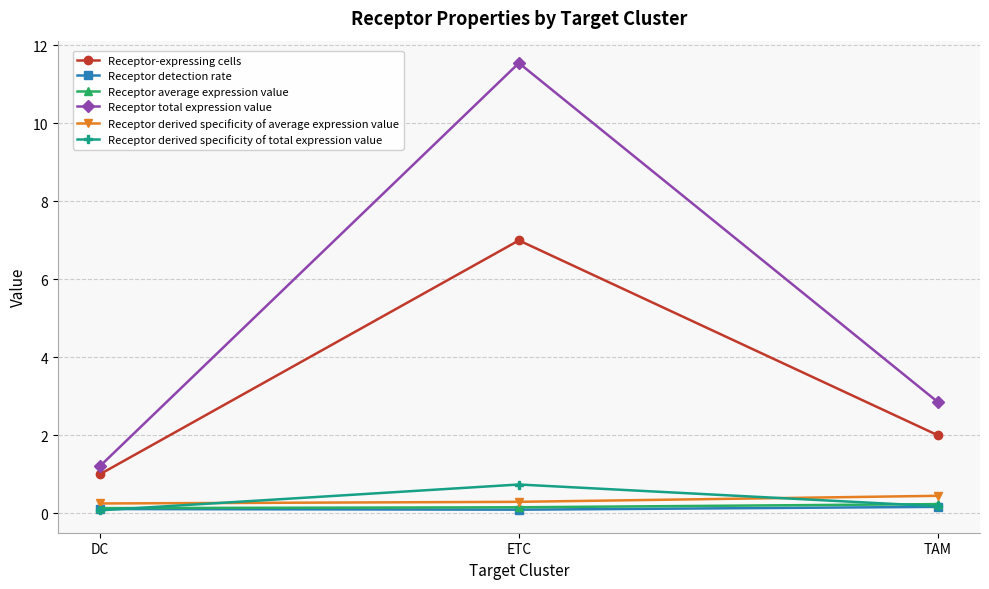

Which series has the largest range (max minus min)?

Receptor total expression value